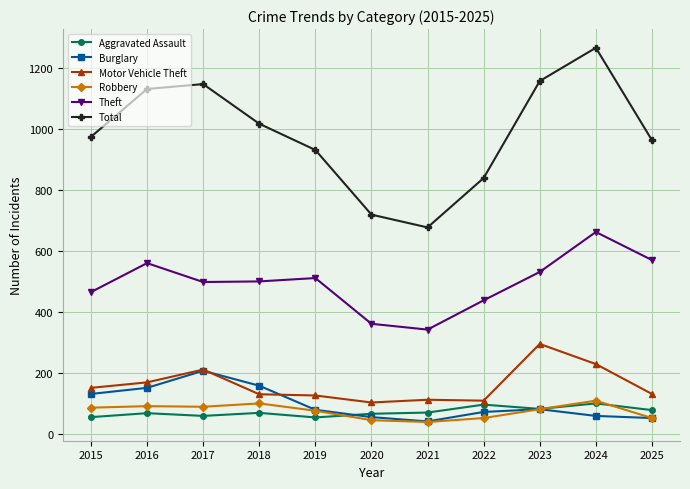

What is the difference between the highest and lowest values at 2019?

877